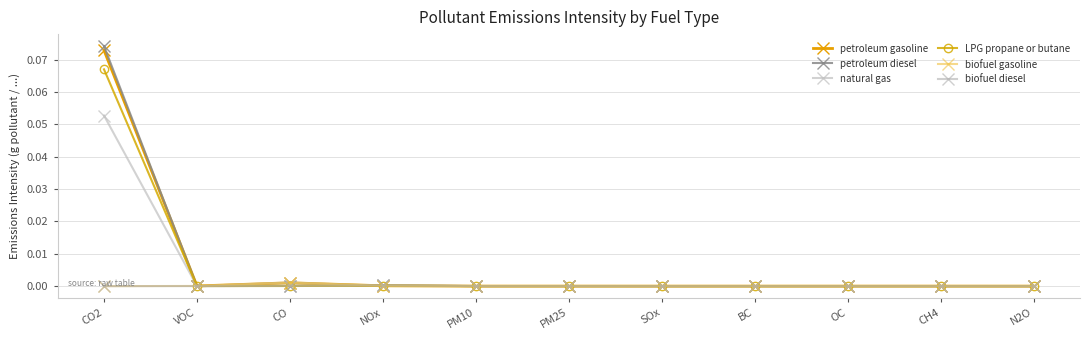

Count the number of categories in the chart.

11